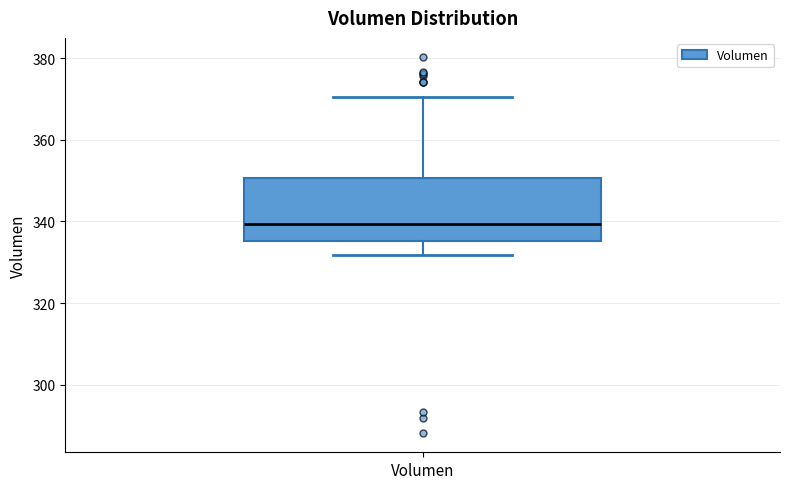

Where does the median line of the box for Volumen sit on the y-axis? The values are not printed on the chart, so give them approximately, as read against the axis.

340